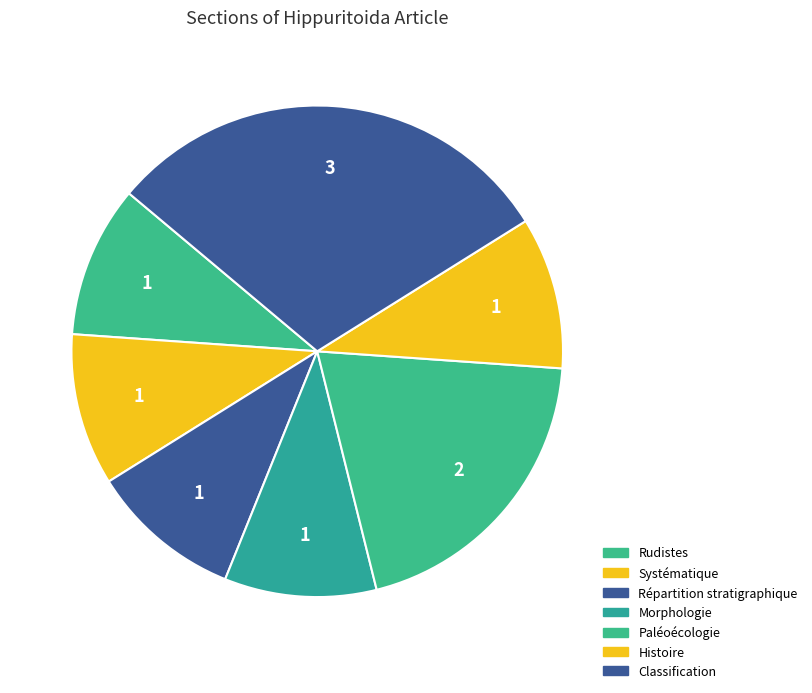

Which slice is the smallest?

Rudistes